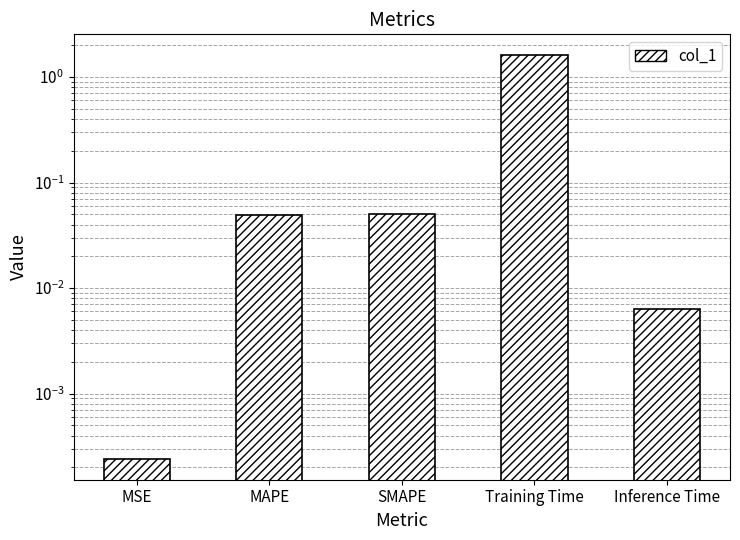

Does the chart contain stacked bars?

No